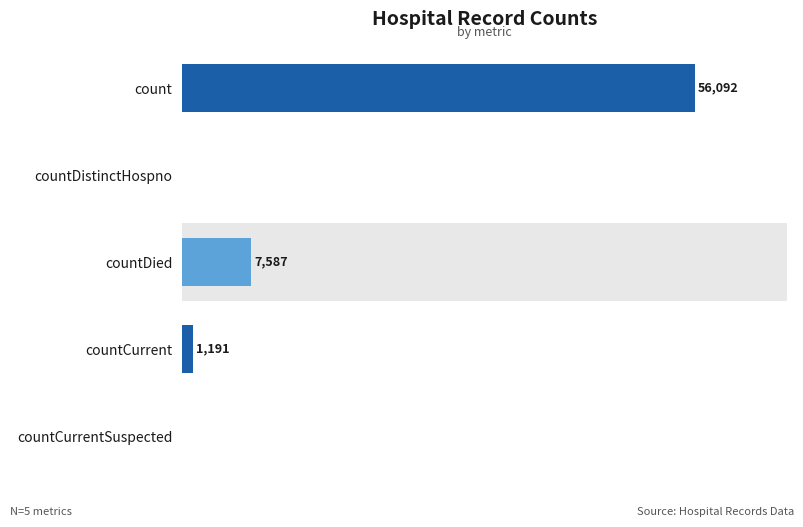

Which has a higher value, count or countCurrent?

count